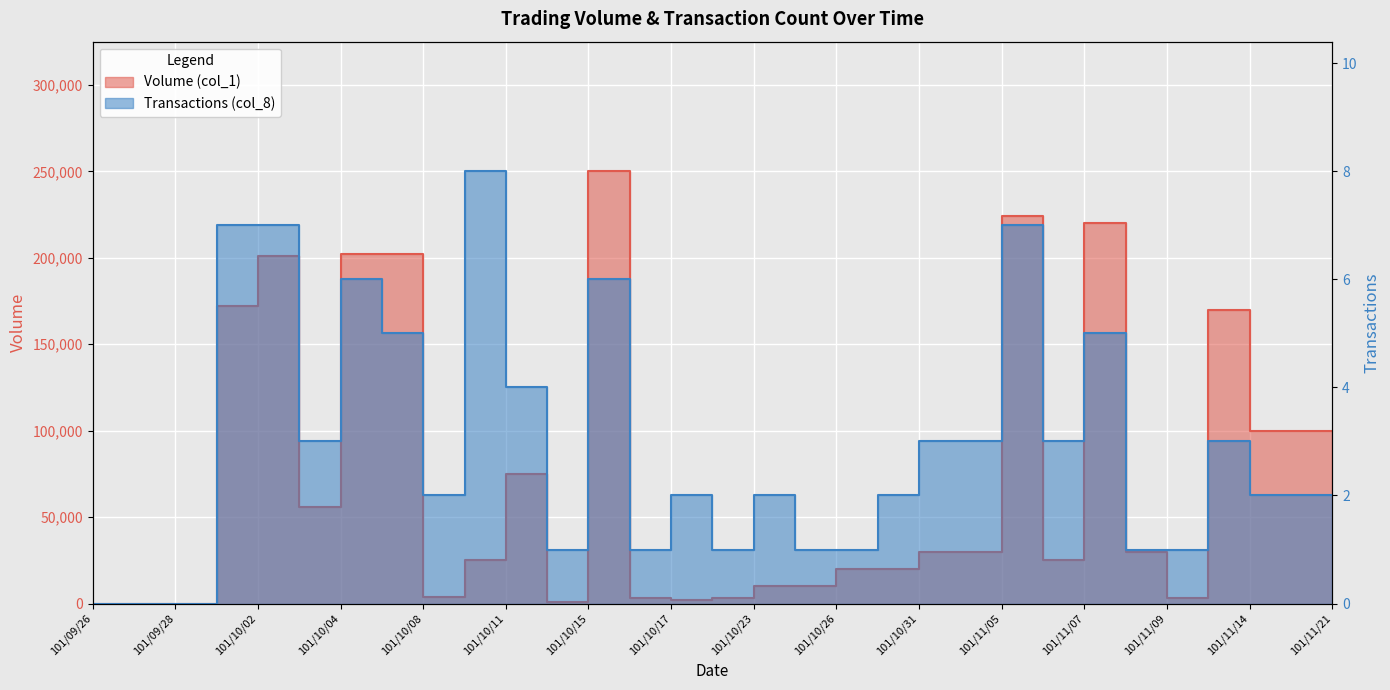

Where is Transactions (col_8) nearest to the value 4?

101/10/11